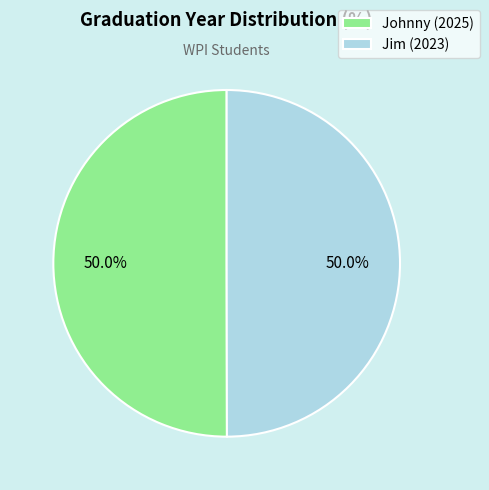

To the nearest percent, what is the average slice percentage?

50%